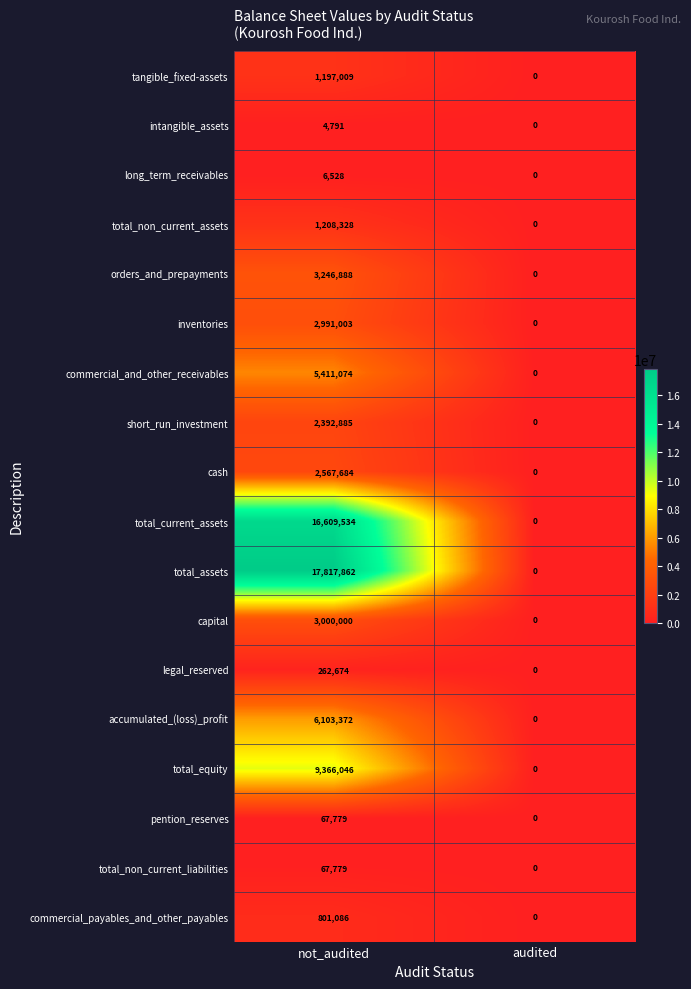

List the labels in order of total_equity value, largest first.

not_audited, audited